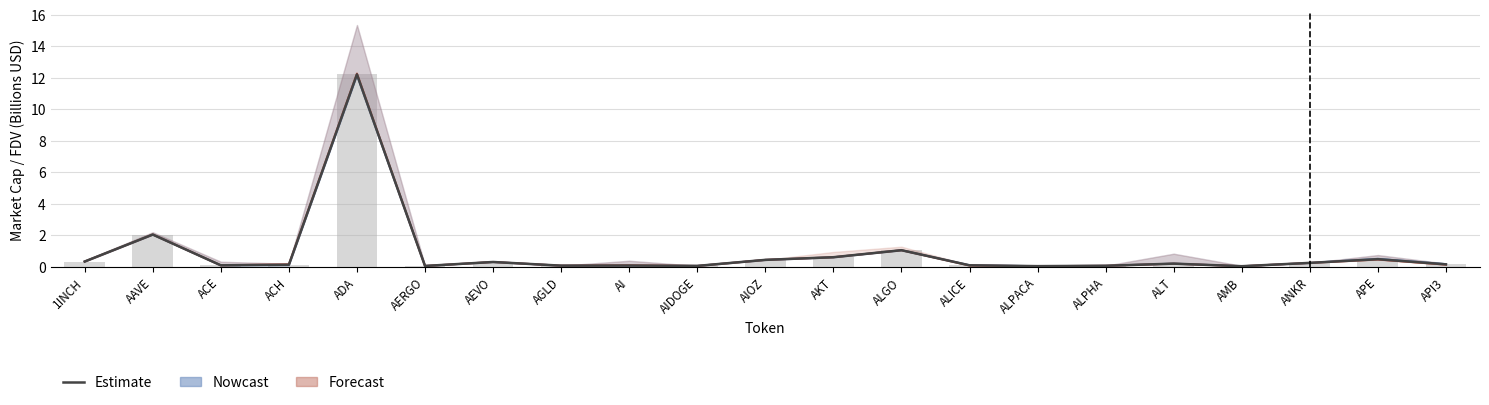

What are all the series names shown in the legend?

Estimate, Nowcast, Forecast